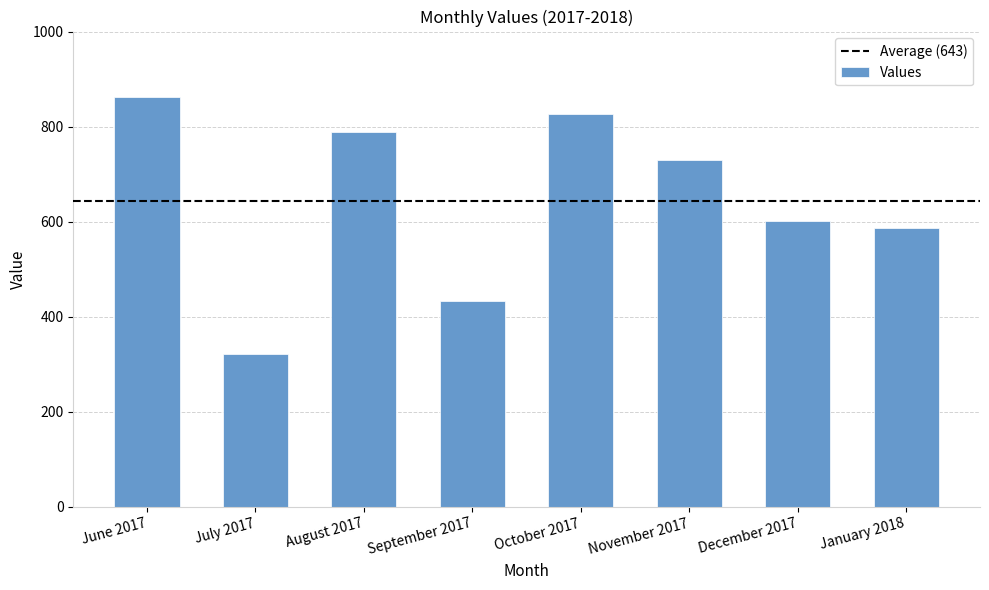

The value at September 2017 is 432. True or false?

True